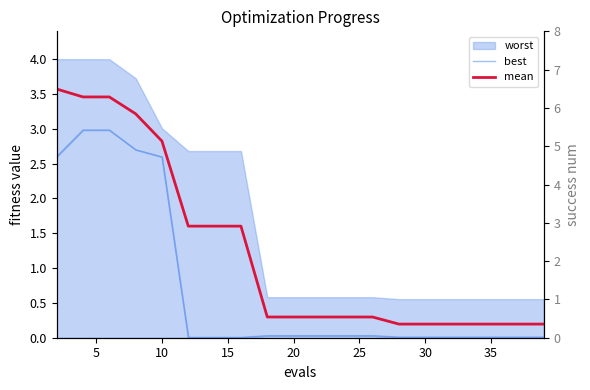

The mean series shows 5.3 at 5. True or false?

False